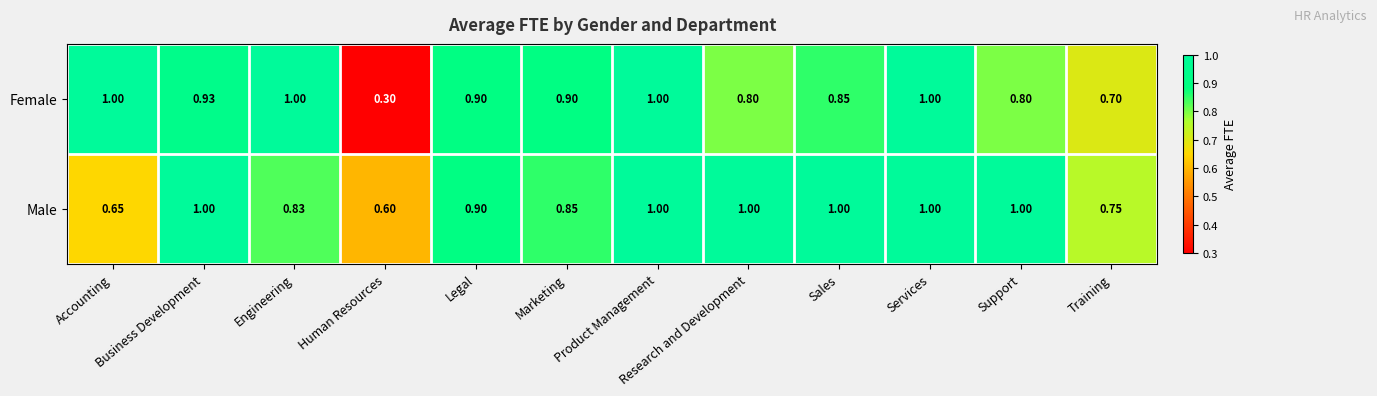

How many data points does each series have?

12